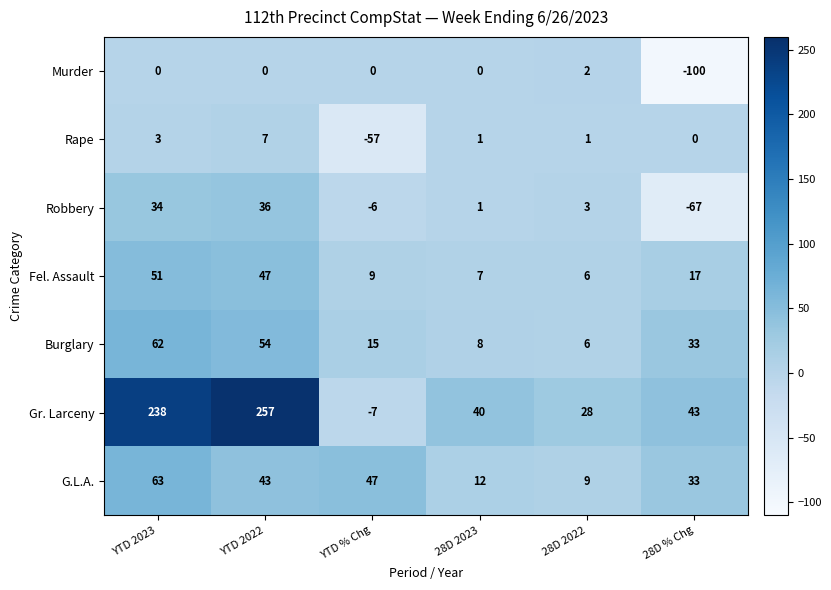

Count the number of categories in the chart.

6